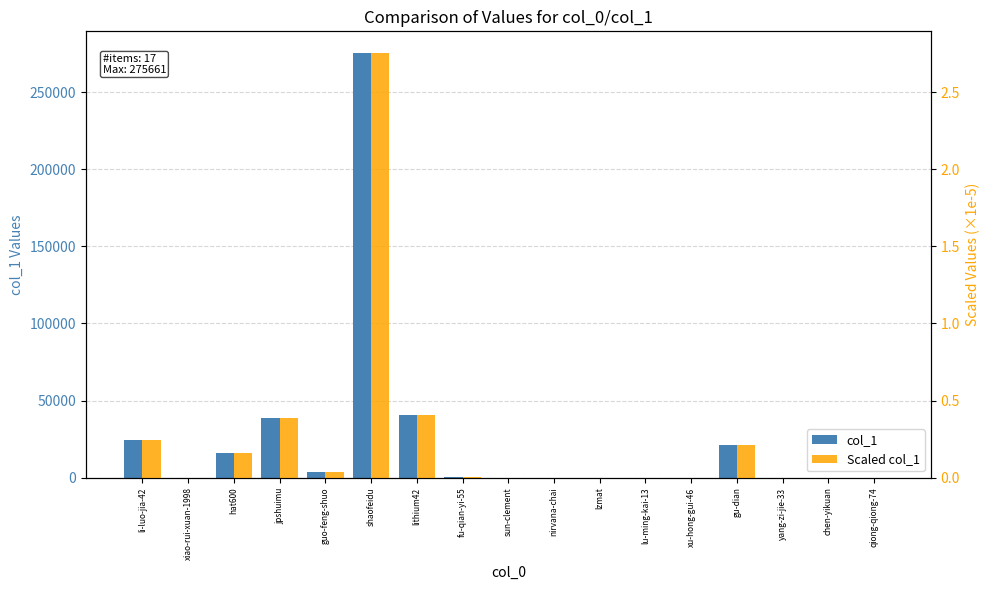

Which category has the lowest value across all series?

qiong-qiong-74